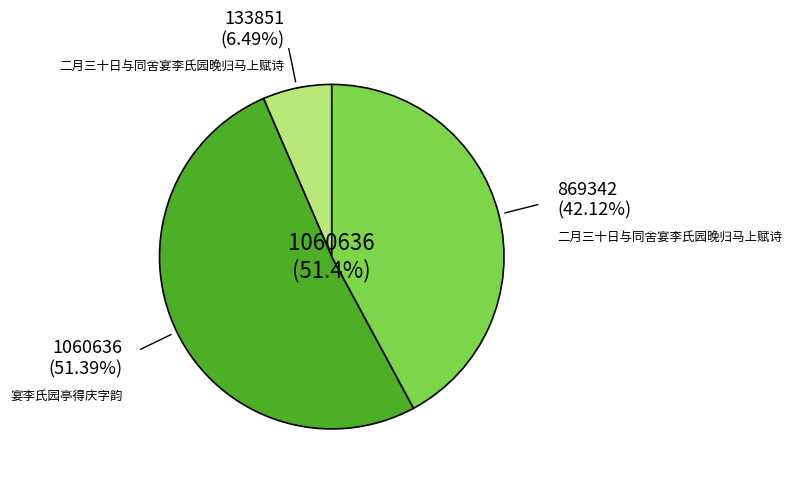

To the nearest percent, what portion does 二月三十日与同舍宴李氏园晚归马上赋诗 represent?

6%